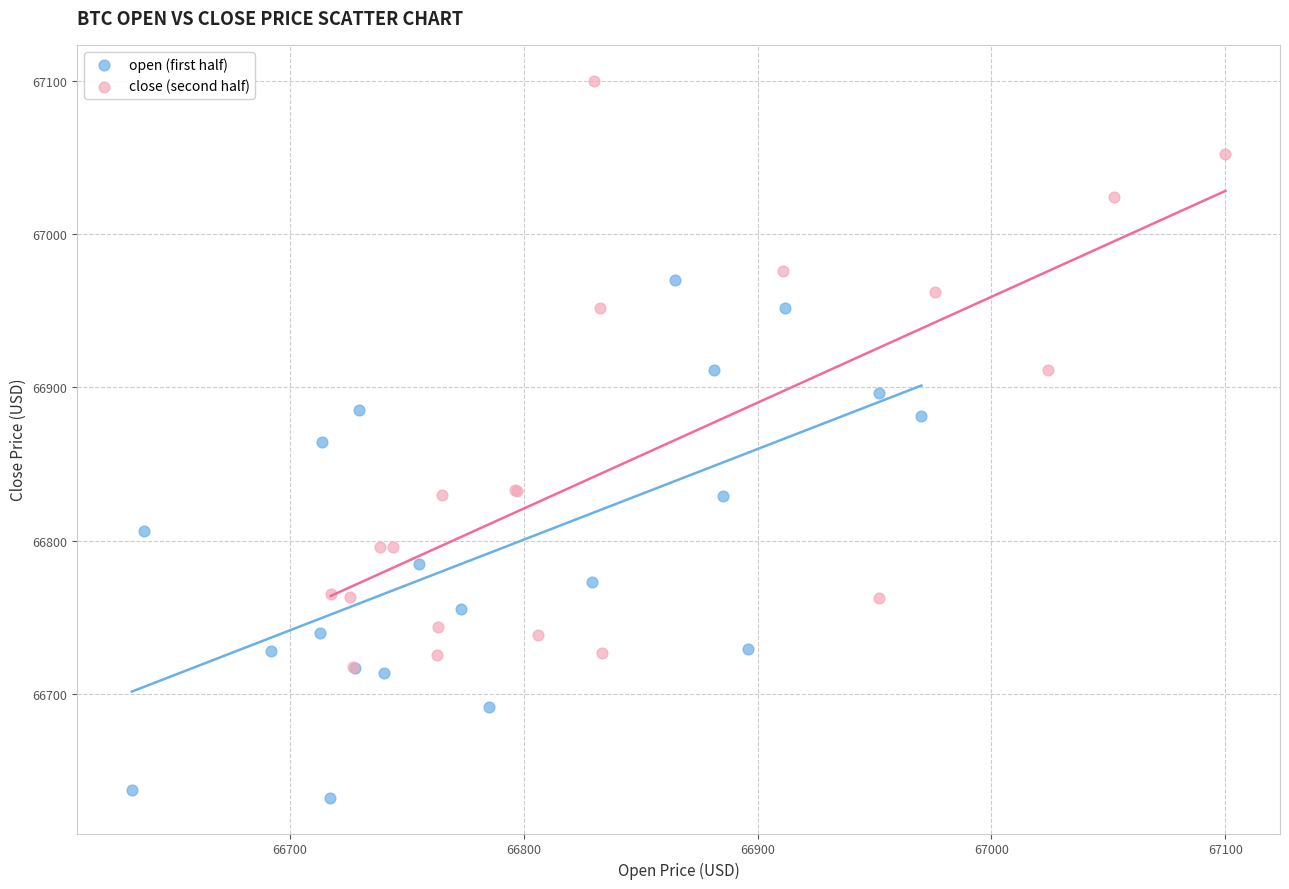

Which series has the largest Y range (max minus min)?

close (second half)